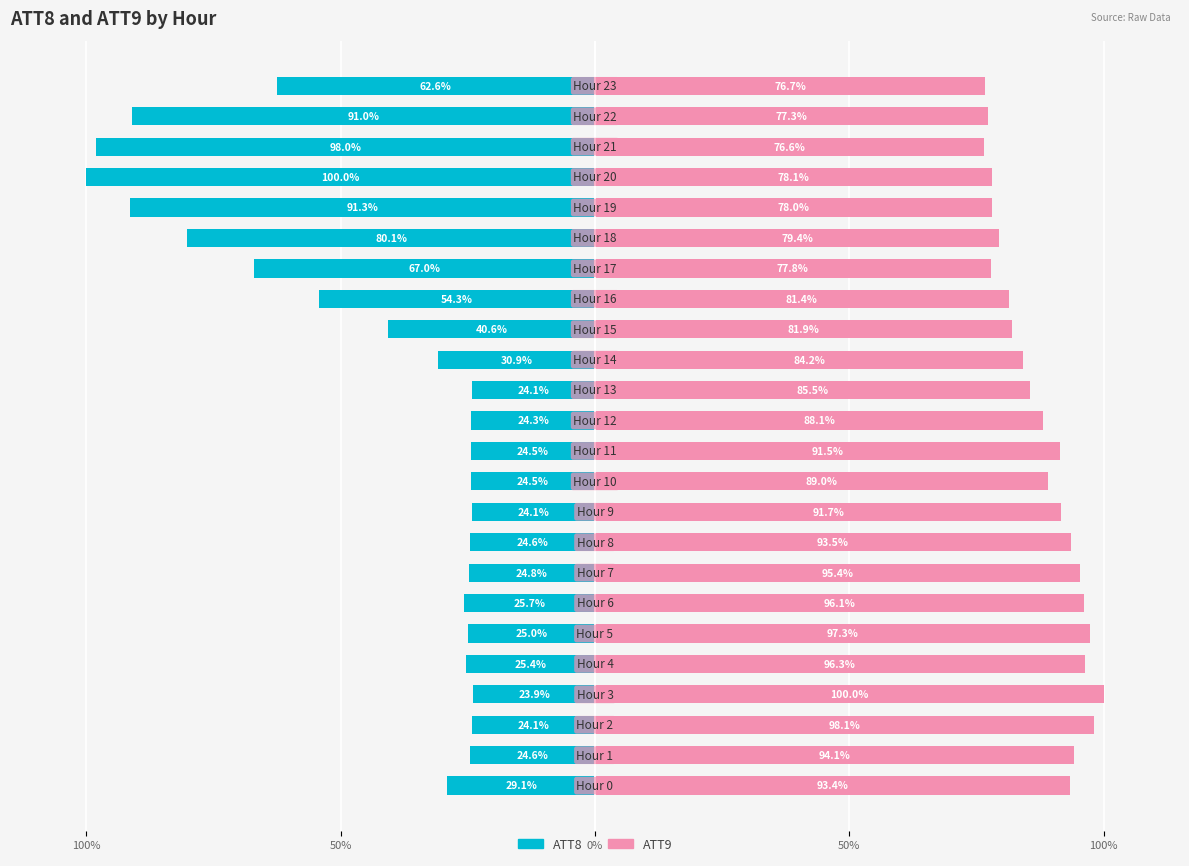

List the series in order of their peak value, highest first.

ATT9, ATT8